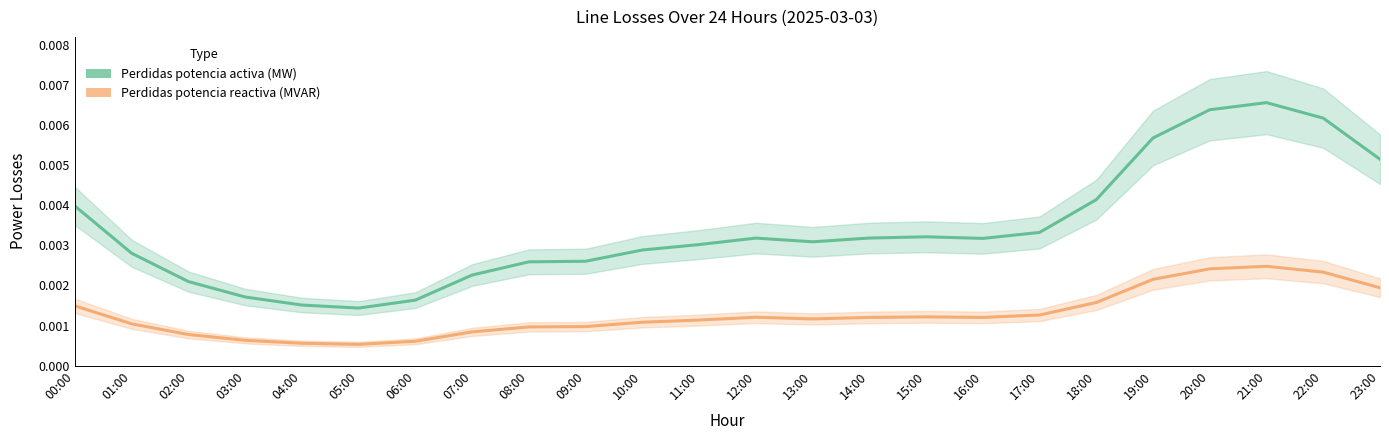

List the labels in order of Perdidas de linea potencia activa (MW) value, smallest first.

05:00, 04:00, 06:00, 03:00, 02:00, 07:00, 08:00, 09:00, 01:00, 10:00, 11:00, 13:00, 16:00, 12:00, 14:00, 15:00, 17:00, 00:00, 18:00, 23:00, 19:00, 22:00, 20:00, 21:00